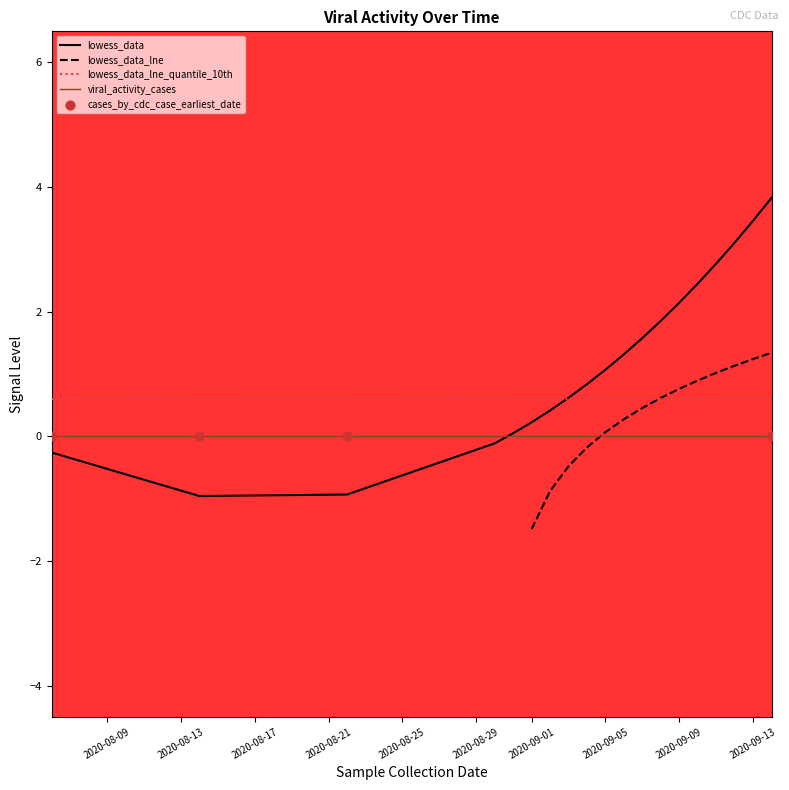

Is the value of lowess_data_lne_quantile_10th at 5 greater than the value of viral_activity_cases at 12?

Yes